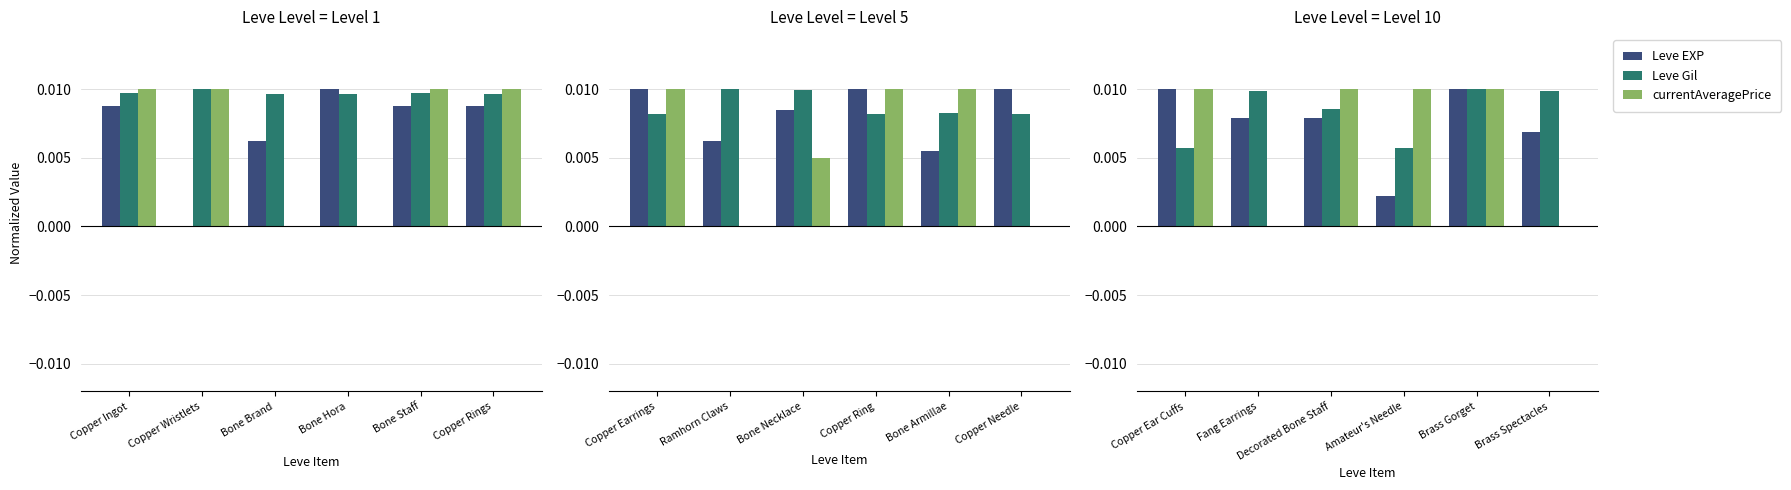

How many series are shown in this chart?

3